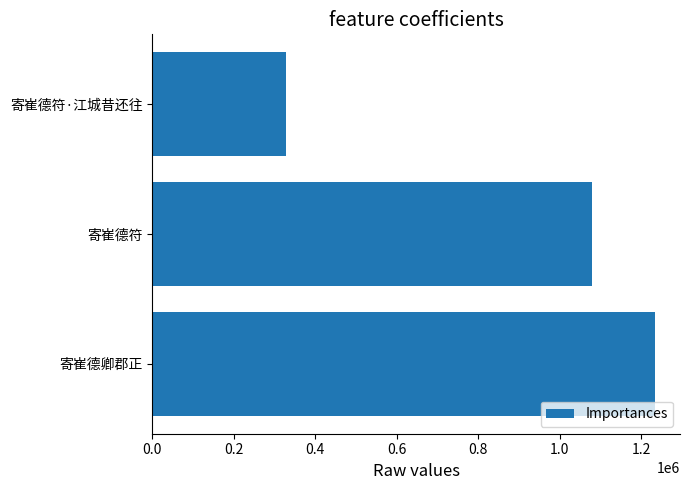

The chart shows a value of 1233800 at 寄崔德卿郡正. True or false?

True